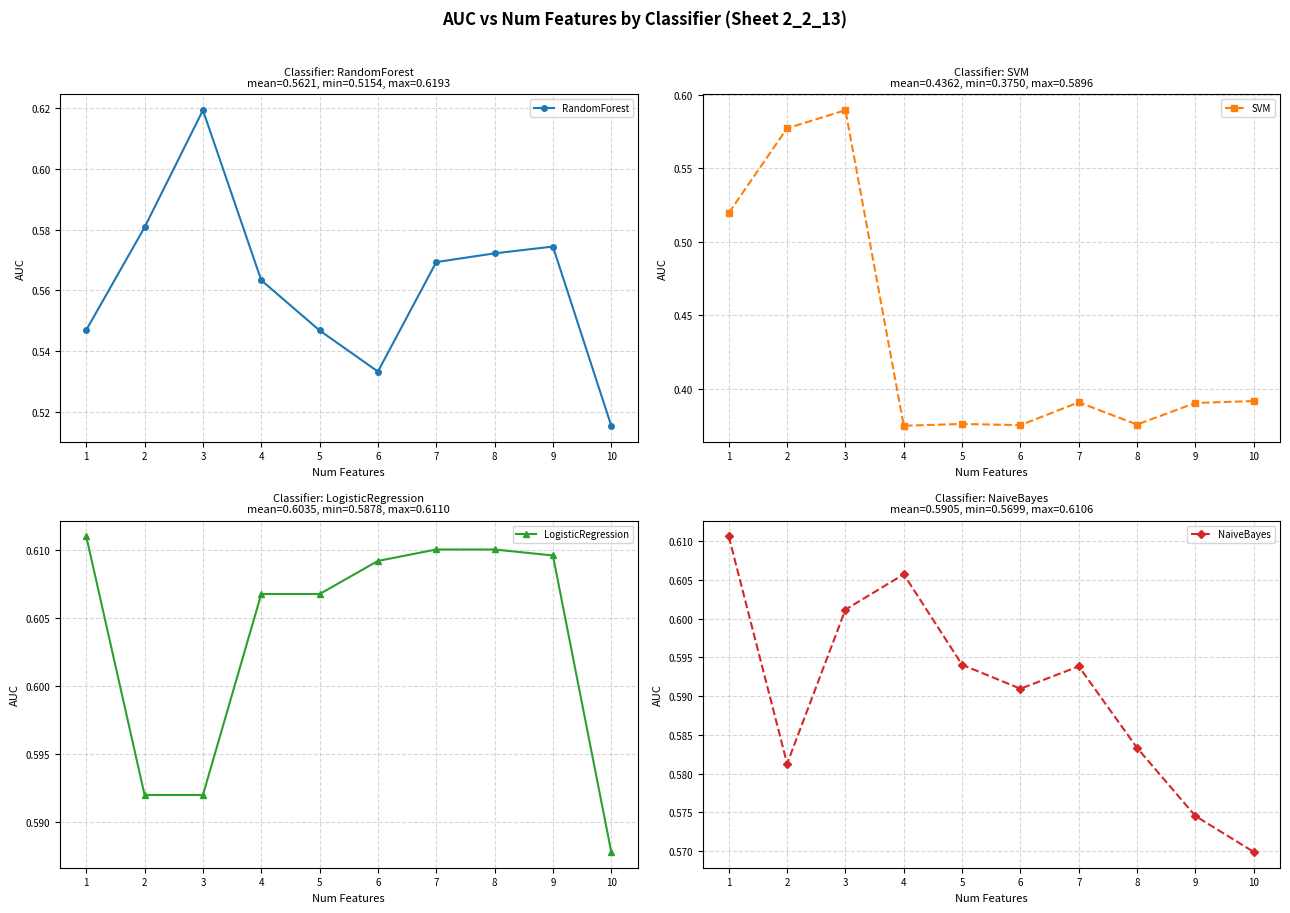

What is the difference between the maximum and minimum values in the RandomForest series?

0.1